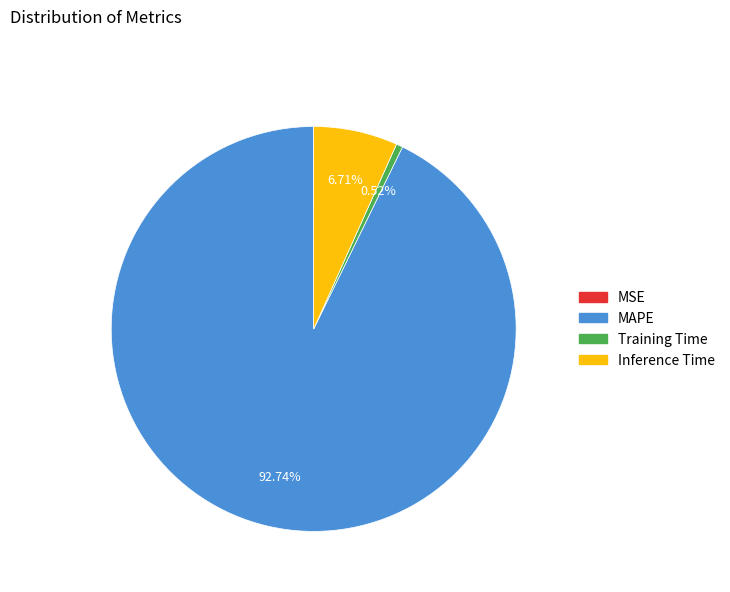

Is there any slice that represents more than half of the pie?

Yes